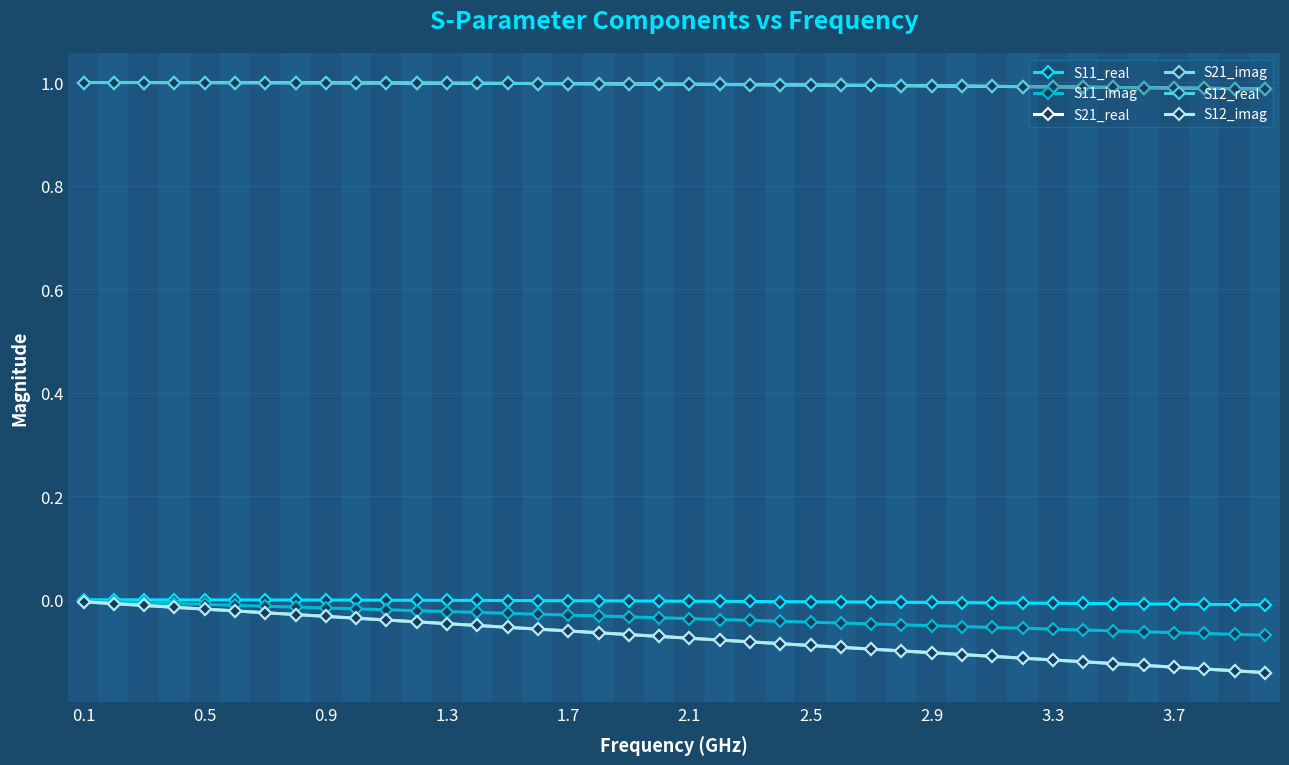

What is the sum of all S12_imag values?

-2.9